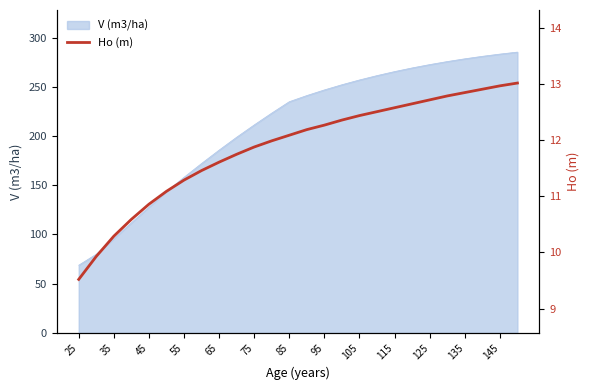

Reading left to right, what are all the values shown in this chart?

9.5	9.9	10.3	10.6	10.9	11.1	11.3	11.5	11.6	11.8	11.9	12.0	12.1	12.2	12.3	12.4	12.4	12.5	12.6	12.7	12.7	12.8	12.8	12.9	13.0	13.0